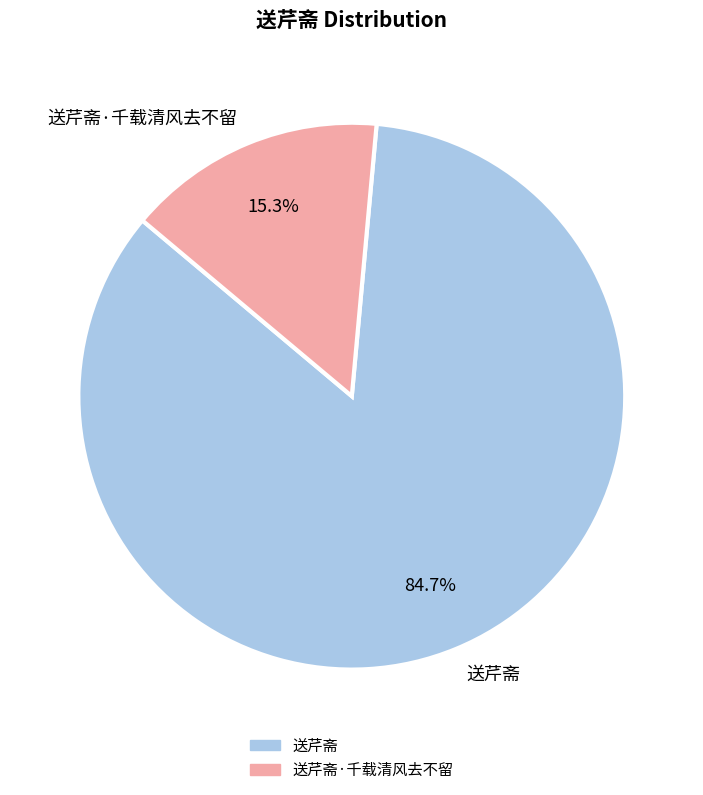

Which category has the smallest portion of the pie?

送芹斋·千载清风去不留